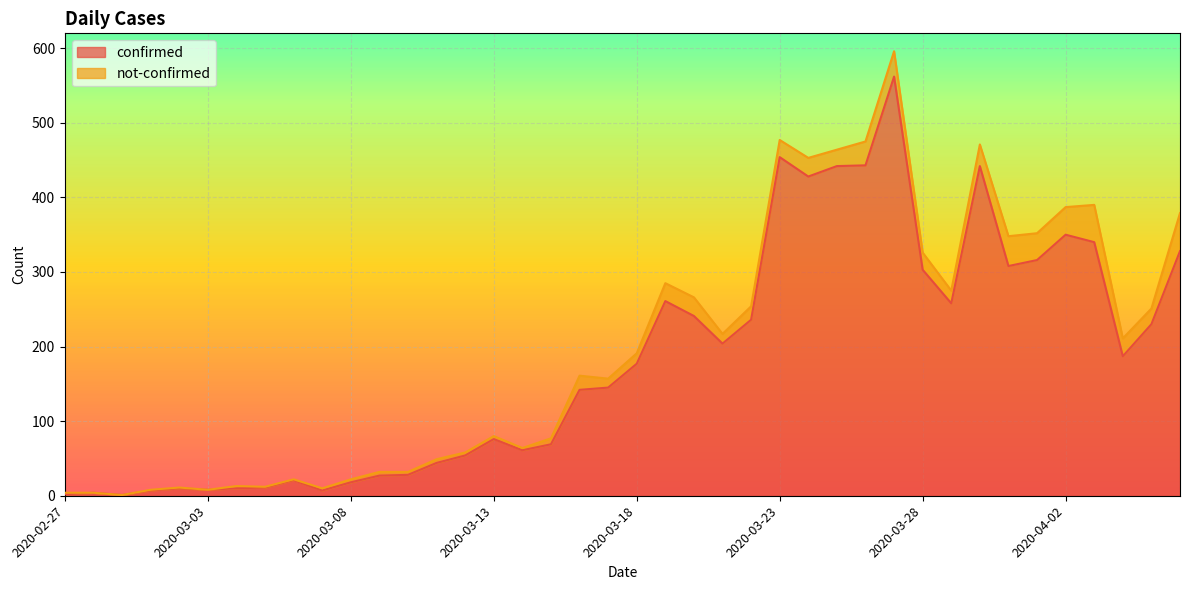

Reading left to right, extract all data points from this chart.

2020-02-27=2	2020-02-28=4	2020-02-29=1	2020-03-01=7	2020-03-02=10	2020-03-03=8	2020-03-04=10	2020-03-05=11	2020-03-06=21	2020-03-07=7	2020-03-08=18	2020-03-09=27	2020-03-10=28	2020-03-11=44	2020-03-12=54	2020-03-13=76	2020-03-14=61	2020-03-15=69	2020-03-16=142	2020-03-17=145	2020-03-18=177	2020-03-19=261	2020-03-20=241	2020-03-21=204	2020-03-22=236	2020-03-23=454	2020-03-24=428	2020-03-25=442	2020-03-26=443	2020-03-27=562	2020-03-28=303	2020-03-29=258	2020-03-30=442	2020-03-31=308	2020-04-01=316	2020-04-02=350	2020-04-03=340	2020-04-04=187	2020-04-05=230	2020-04-06=328